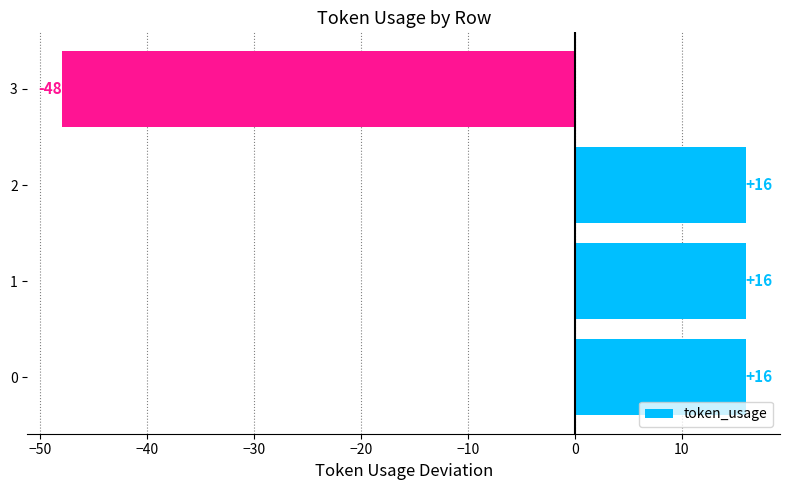

True or false: the data shows 4 at 1.

False